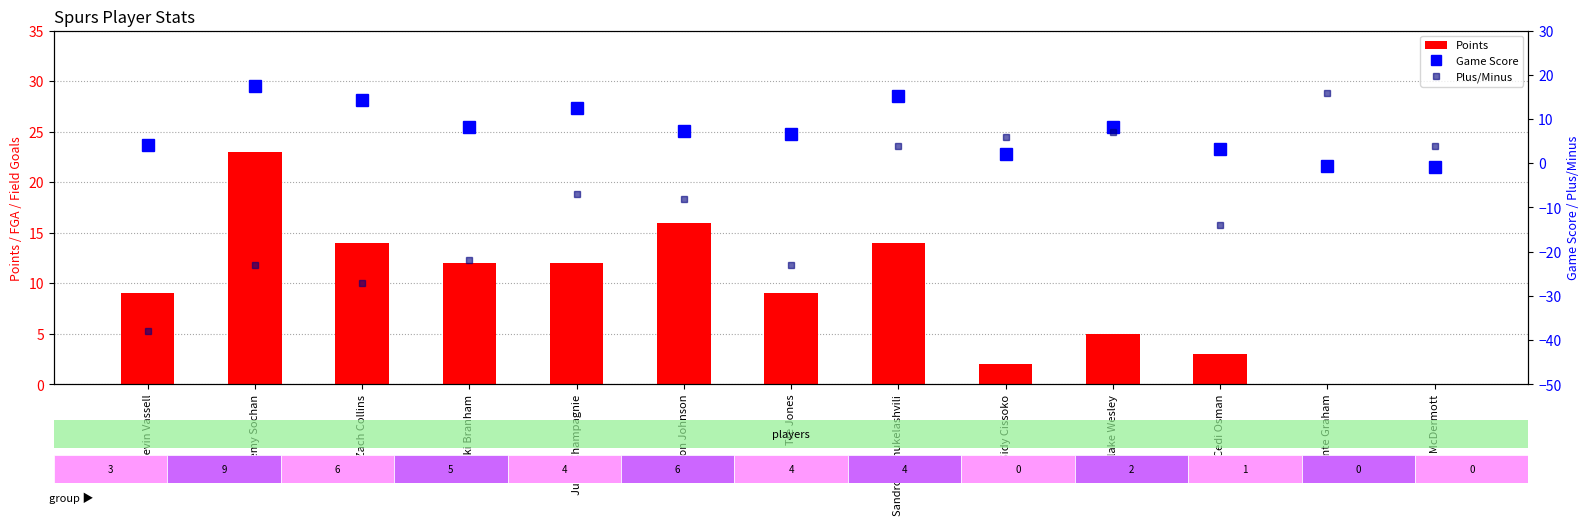

What is the minimum value shown in the chart?

-38.0